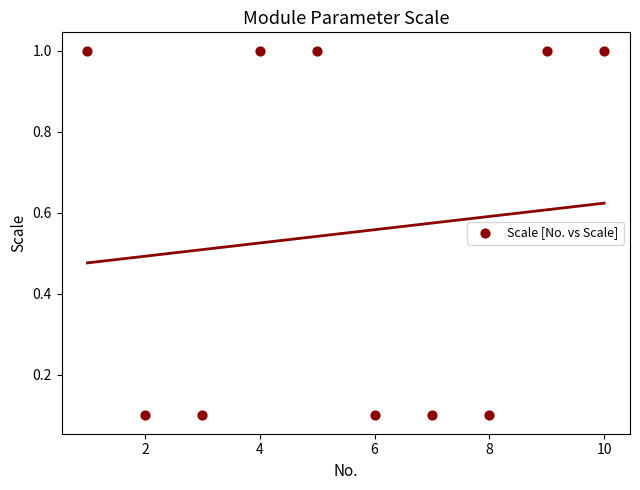

What is the average Y value?

0.6